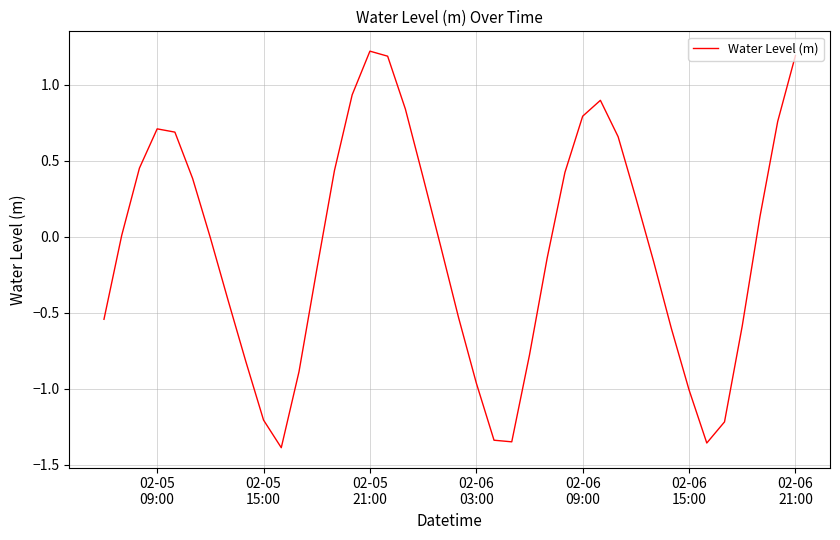

What is the maximum value shown in the chart?

1.2